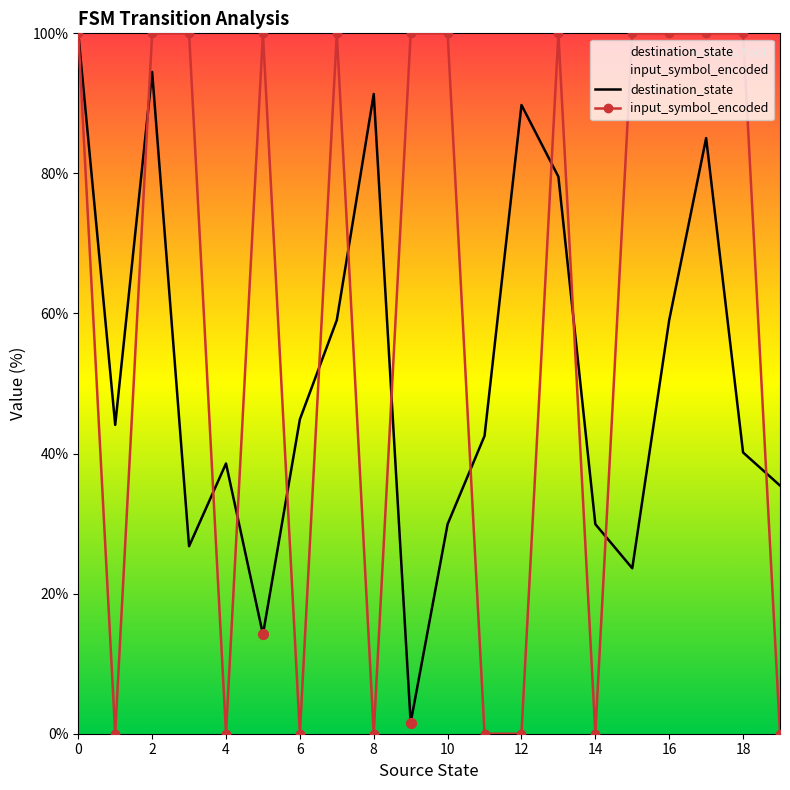

At how many categories does at least one series exceed 63?

14